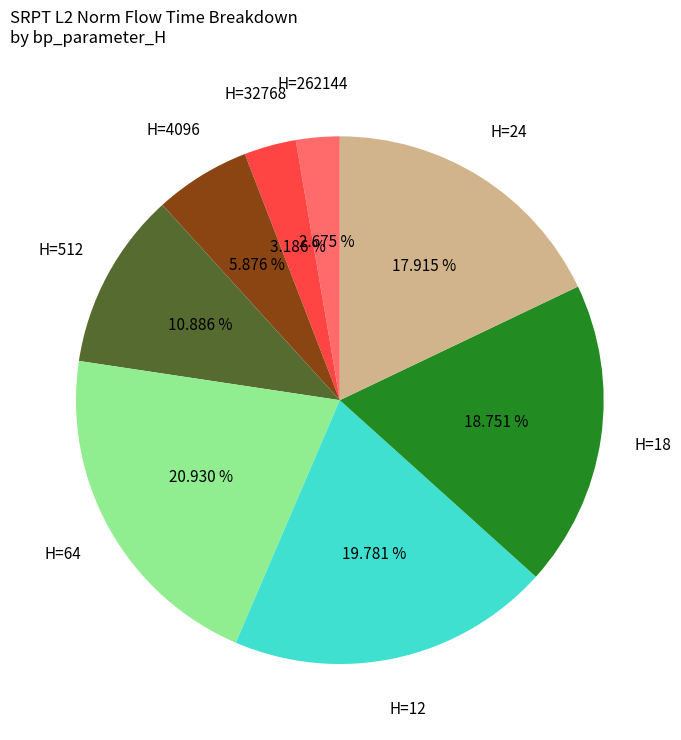

Rank the categories by value from highest to lowest.

H=64, H=12, H=18, H=24, H=512, H=4096, H=32768, H=262144